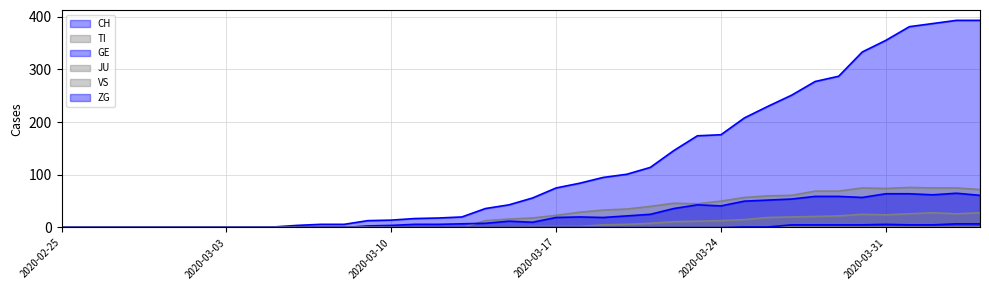

Which series has the widest spread of values?

CH